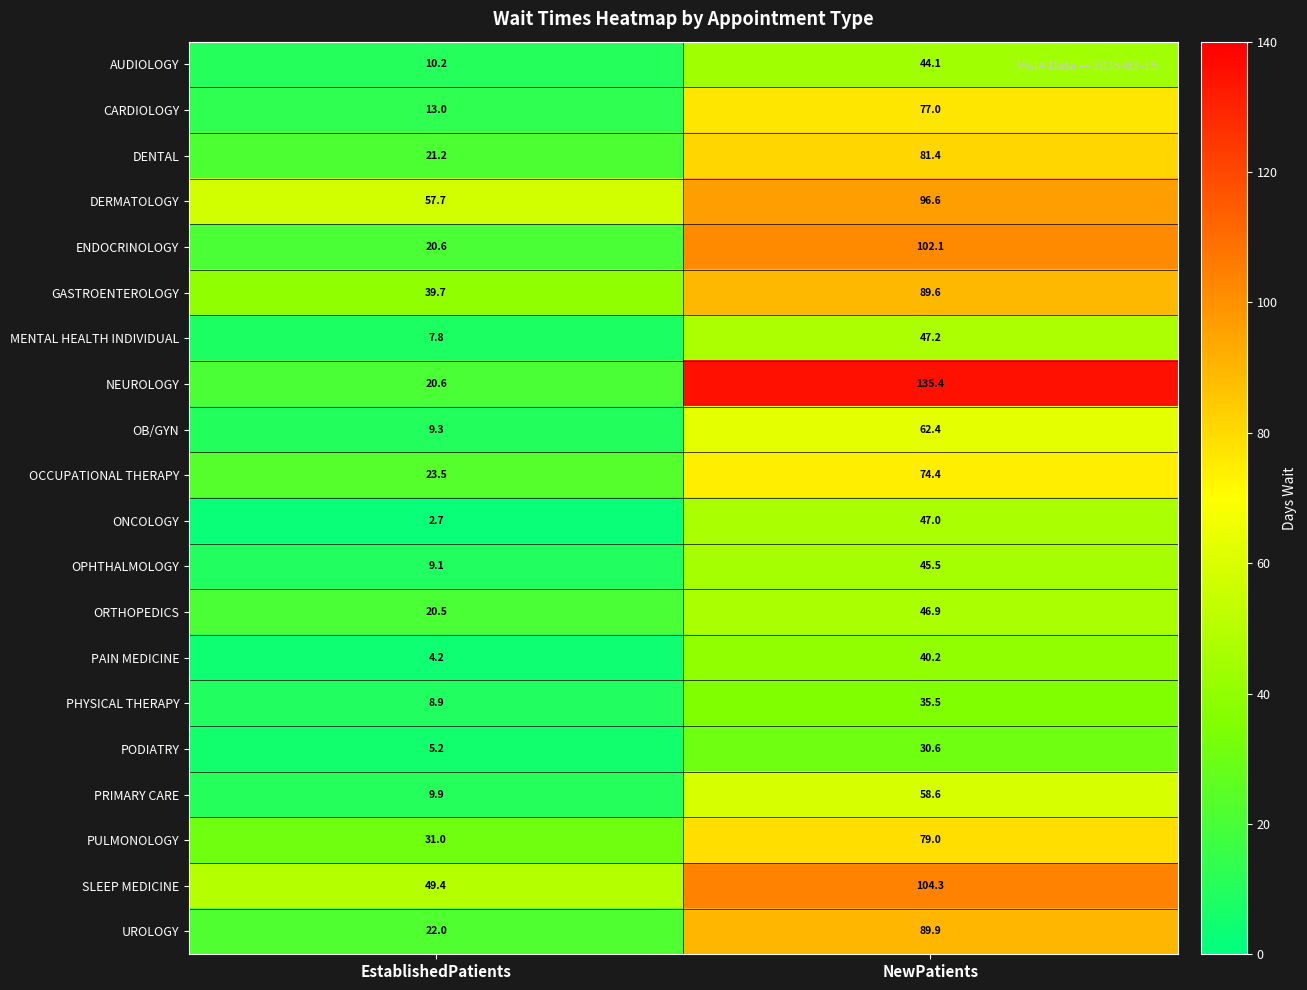

At which category is the sum across all series the highest?

NewPatients